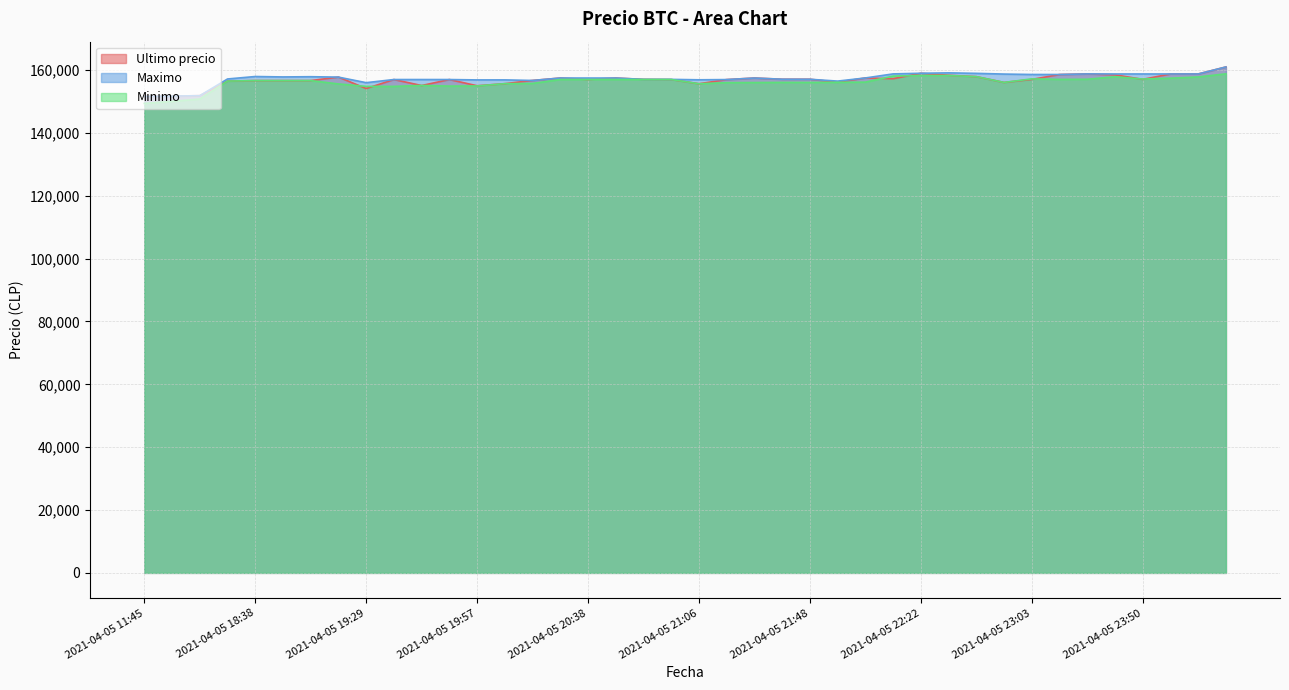

Which series has the largest total across all categories?

Maximo